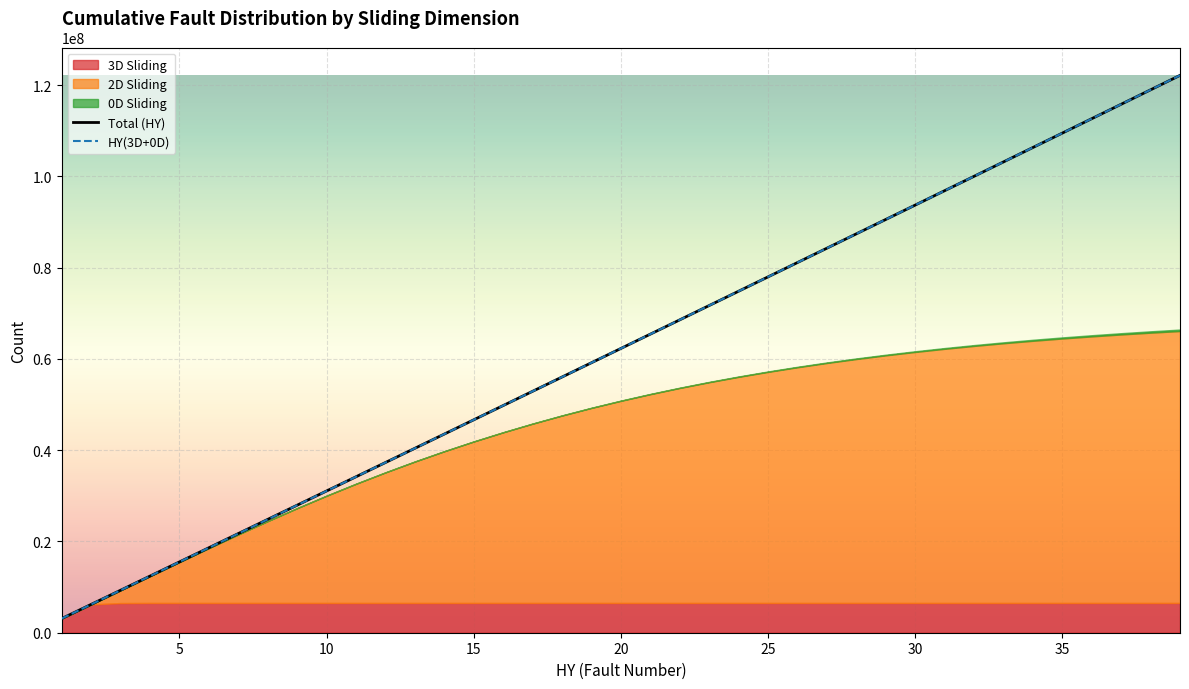

What is the lowest value of the HY(3D+0D) series?

3099733